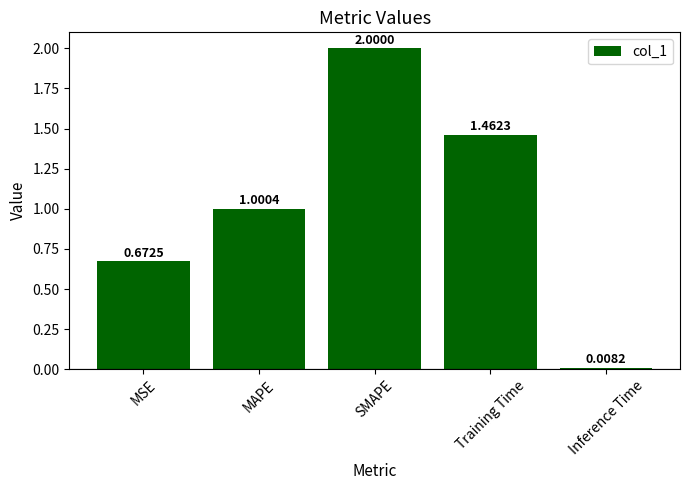

What is the sum of the values at Inference Time and SMAPE?

2.0